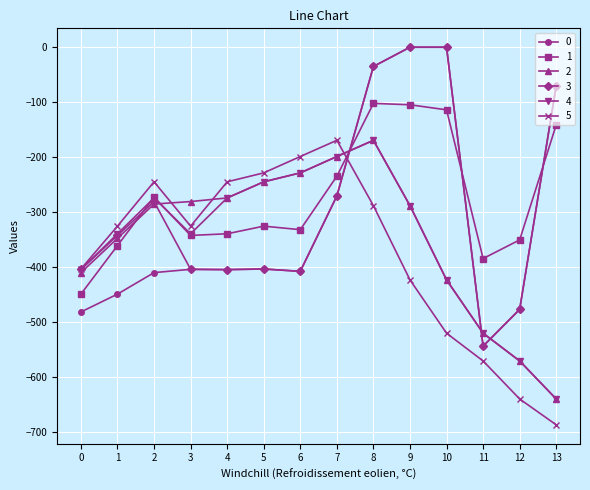

What is the maximum value for 4?

-169.5